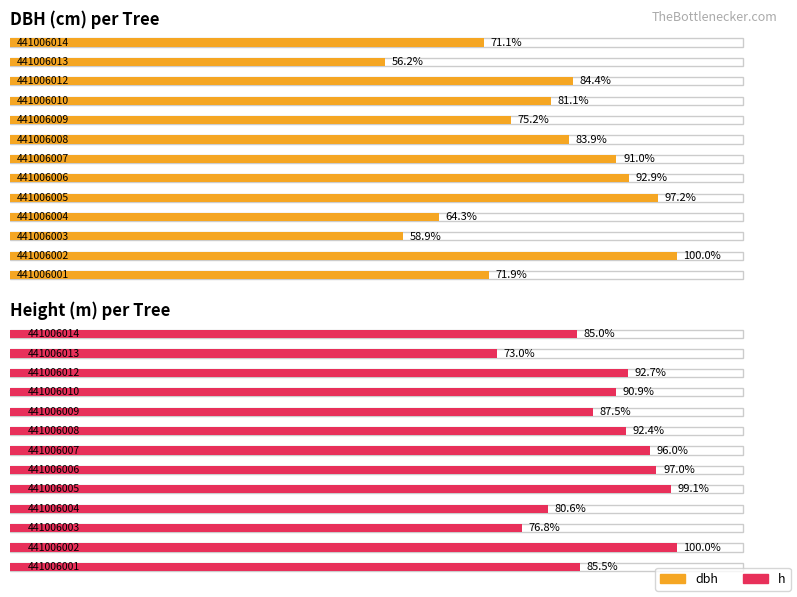

Rank the series by their maximum value, from lowest to highest.

h, dbh